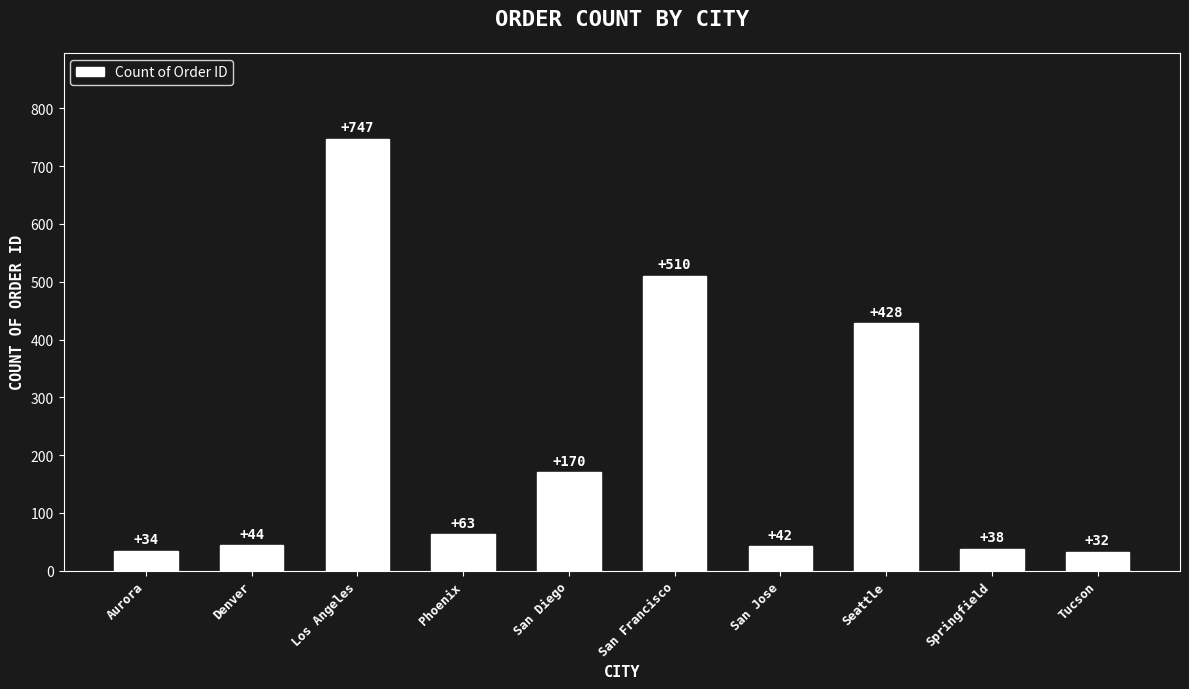

What value does the data have at San Jose?

42